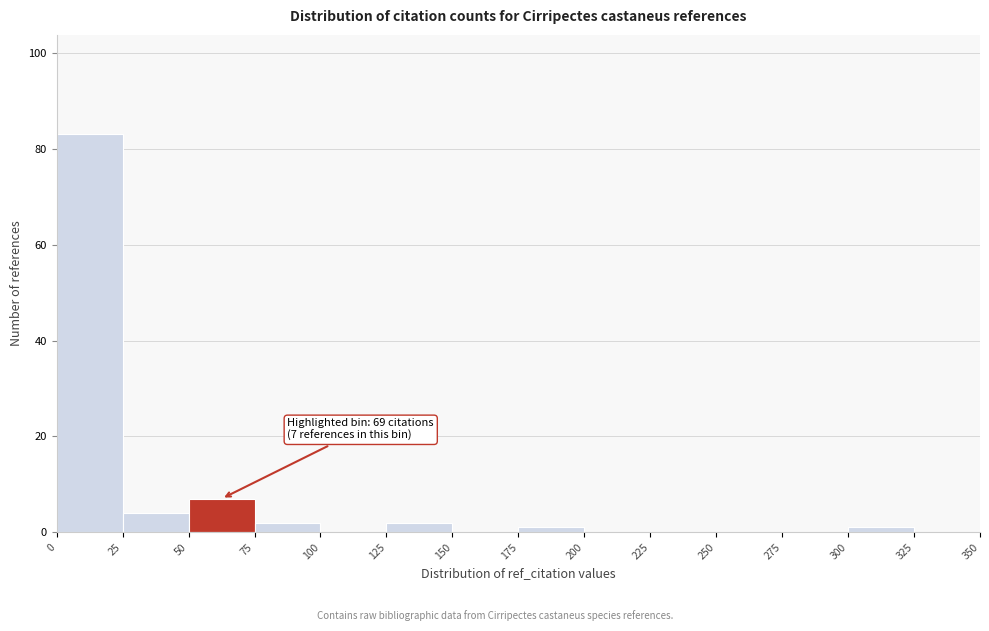

Which range on the x-axis has the tallest bar?

0 to 25